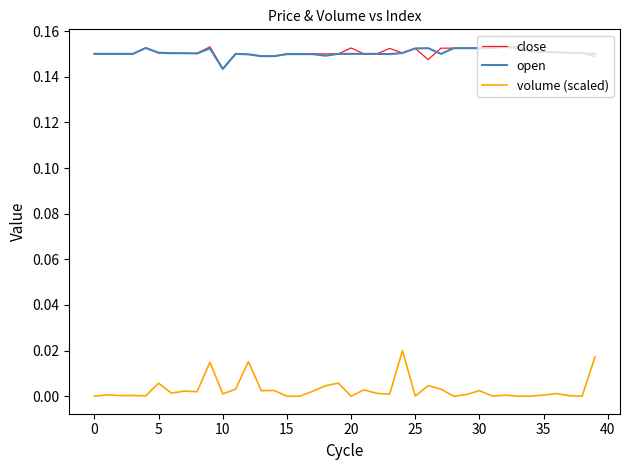

Which series has the largest range (max minus min)?

volume (scaled)